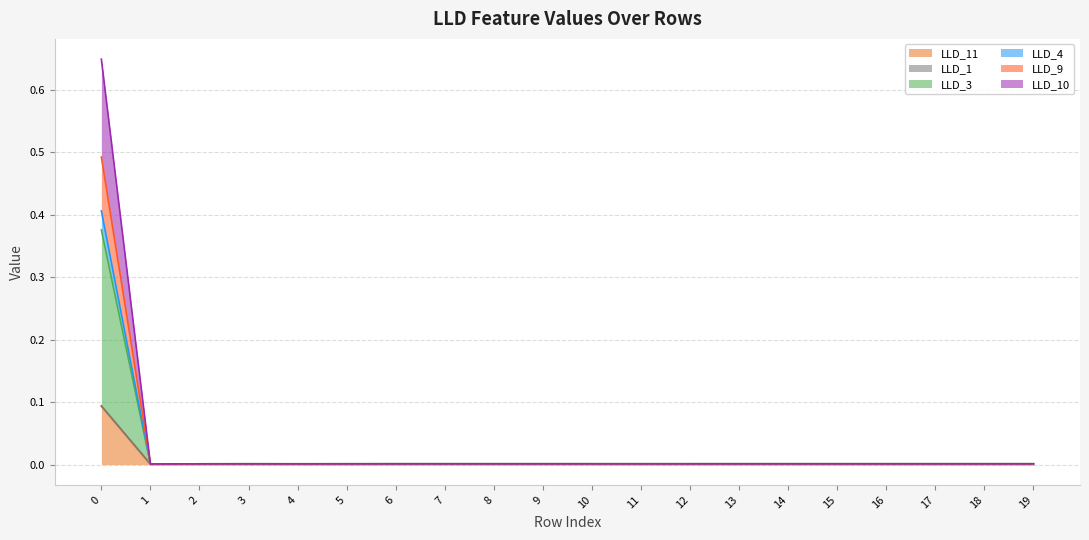

True or false: LLD_11 and LLD_10 intersect in this chart.

False